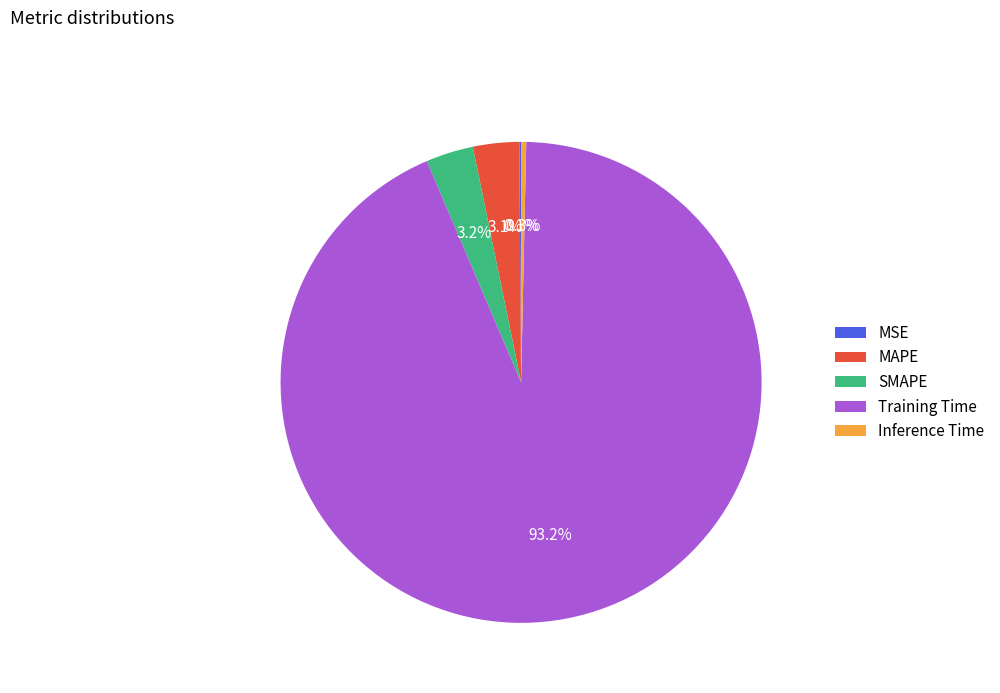

Which category has the biggest portion of the pie?

Training Time